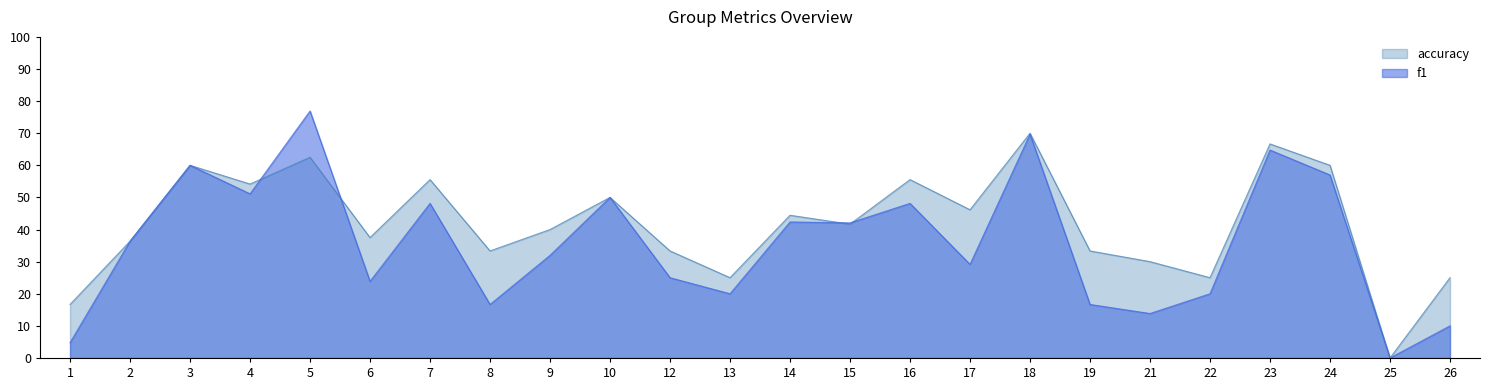

Reading left to right, what are all the values shown in this chart?

f1: 1=0.0	2=0.4	3=0.6	4=0.5	5=0.8	6=0.2	7=0.5	8=0.2	9=0.3	10=0.5	12=0.2	13=0.2	14=0.4	15=0.4	16=0.5	17=0.3	18=0.7	19=0.2	21=0.1	22=0.2	23=0.6	24=0.6	25=0.0	26=0.1
accuracy: 1=0.2	2=0.4	3=0.6	4=0.5	5=0.6	6=0.4	7=0.6	8=0.3	9=0.4	10=0.5	12=0.3	13=0.2	14=0.4	15=0.4	16=0.6	17=0.5	18=0.7	19=0.3	21=0.3	22=0.2	23=0.7	24=0.6	25=0.0	26=0.2